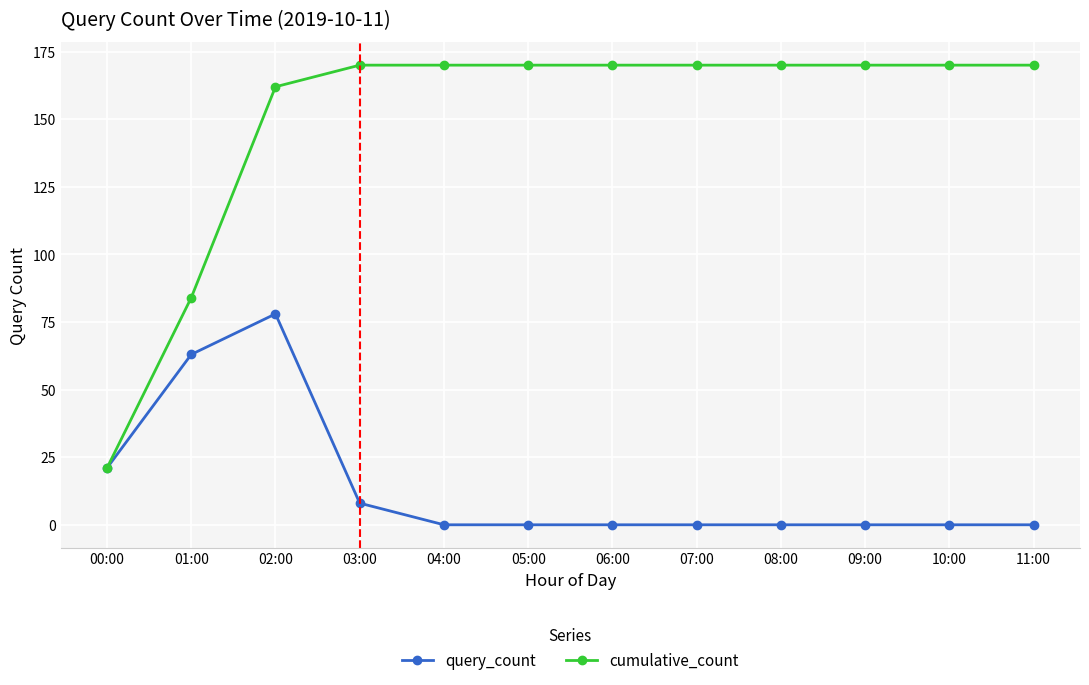

What is the label of the 7th point from the left?

06:00